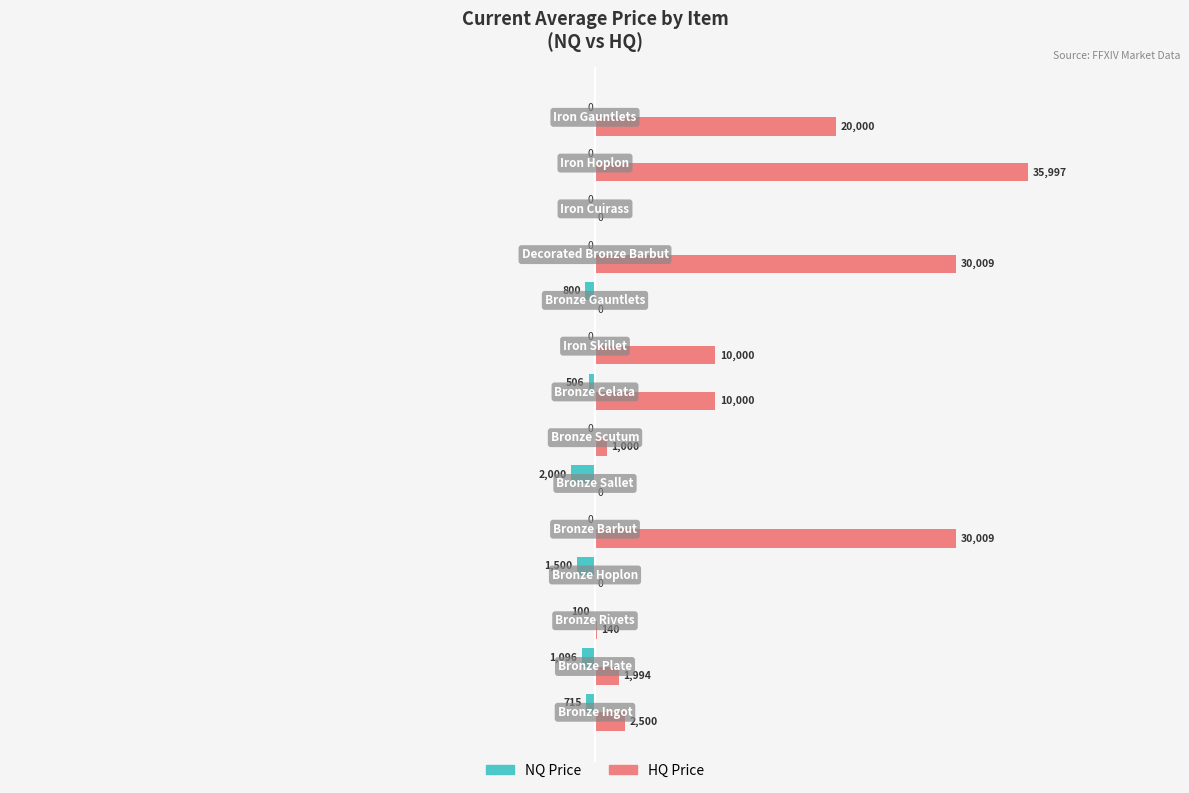

What is the sum of all NQ Price values?

-6717.0